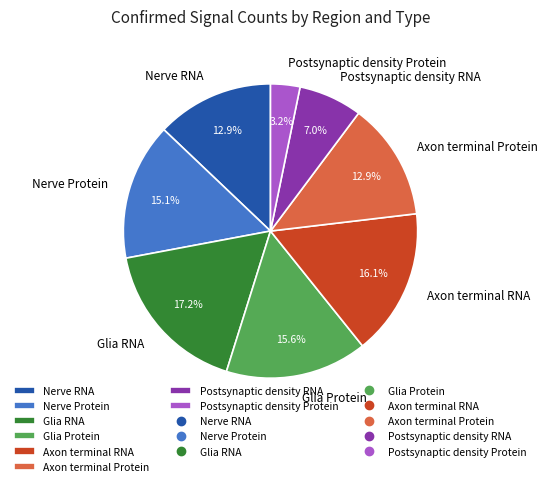

Is there a majority slice in this chart?

No